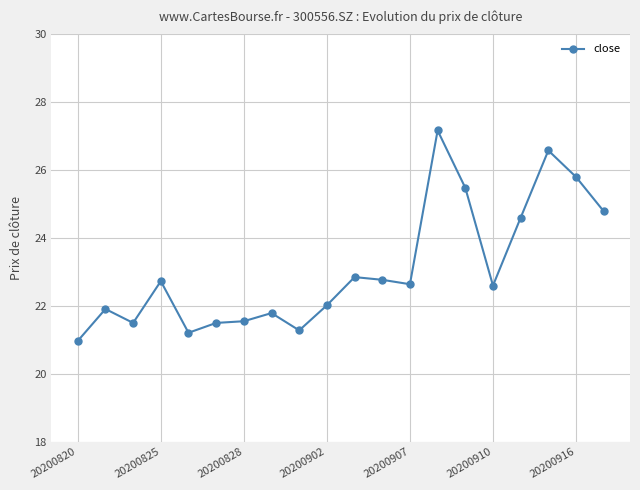

What is the maximum value shown in the chart?

27.2